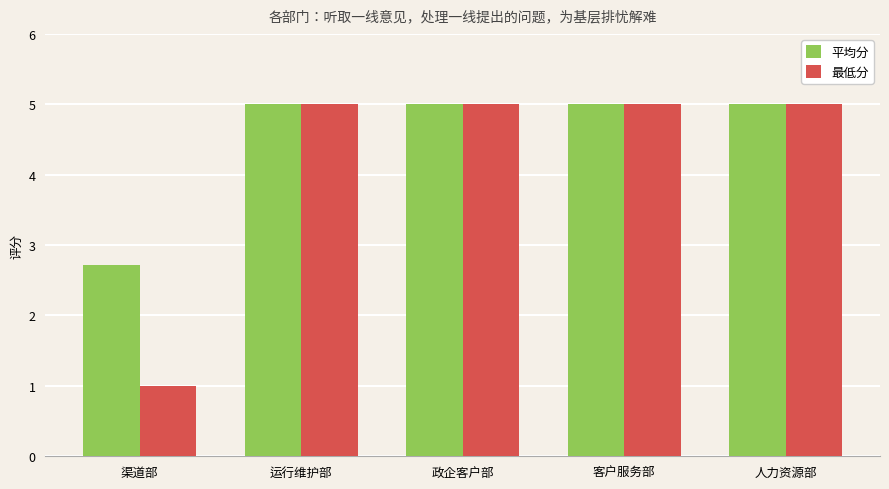

Which series has the largest range (max minus min)?

最低分